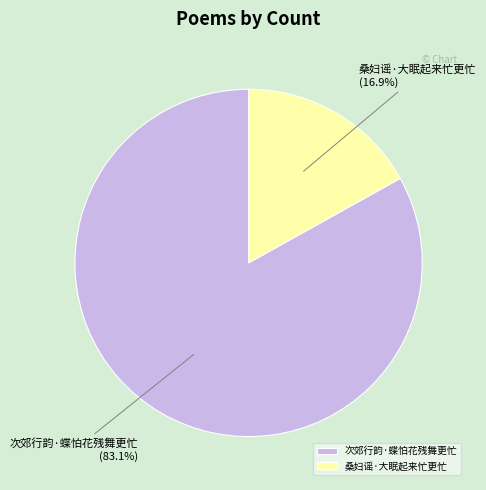

Is 次郊行韵·蝶怕花残舞更忙 the majority of the pie?

Yes